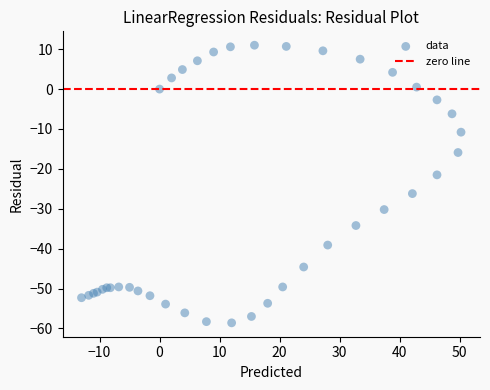

What Y value in the scatter plot is closest to -23?

-21.5